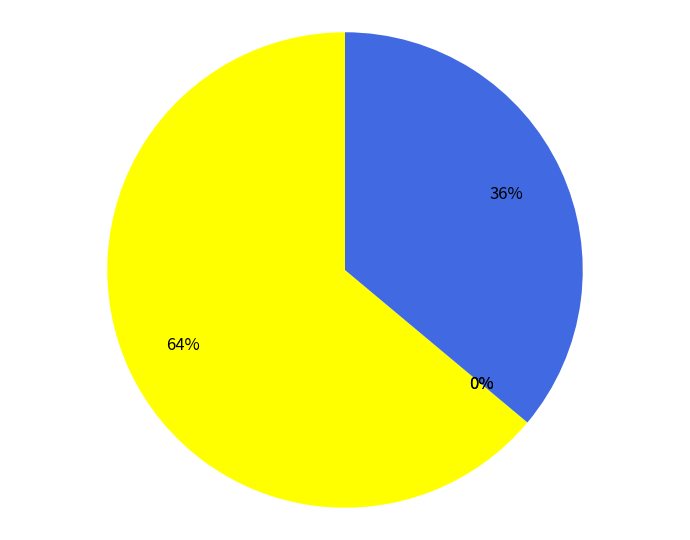

Does any single category account for the majority?

Yes